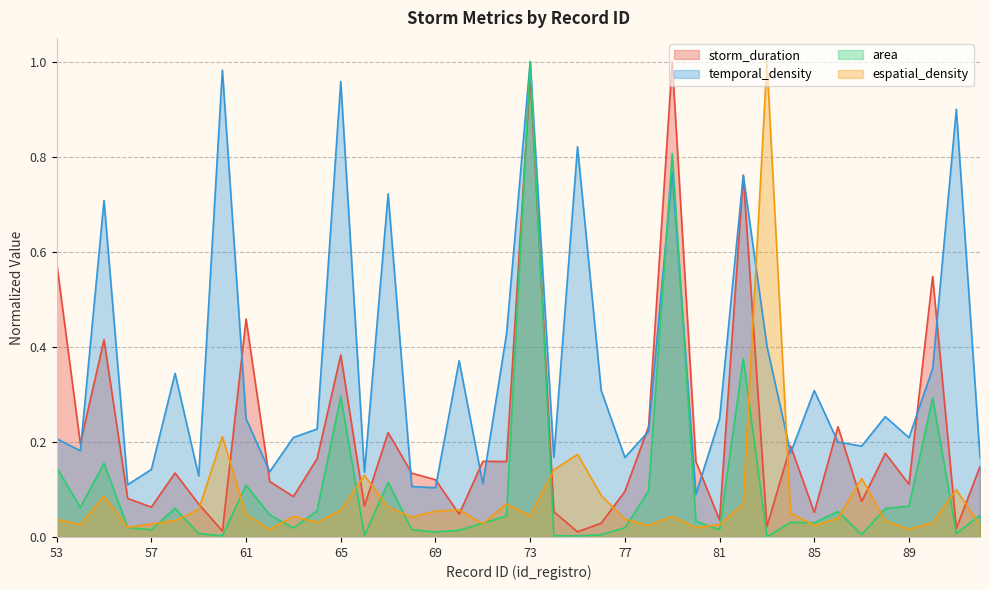

In espatial_density, how many points are lower than both neighbors (excluding endpoints)?

11